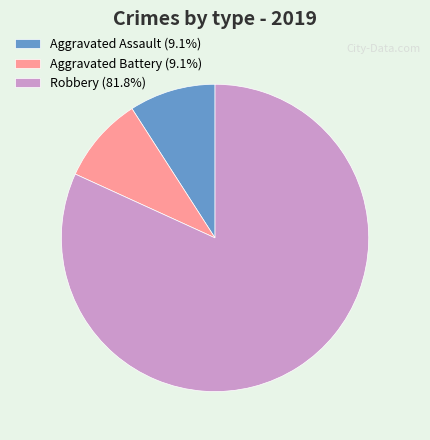

Is Aggravated Assault the majority of the pie?

No